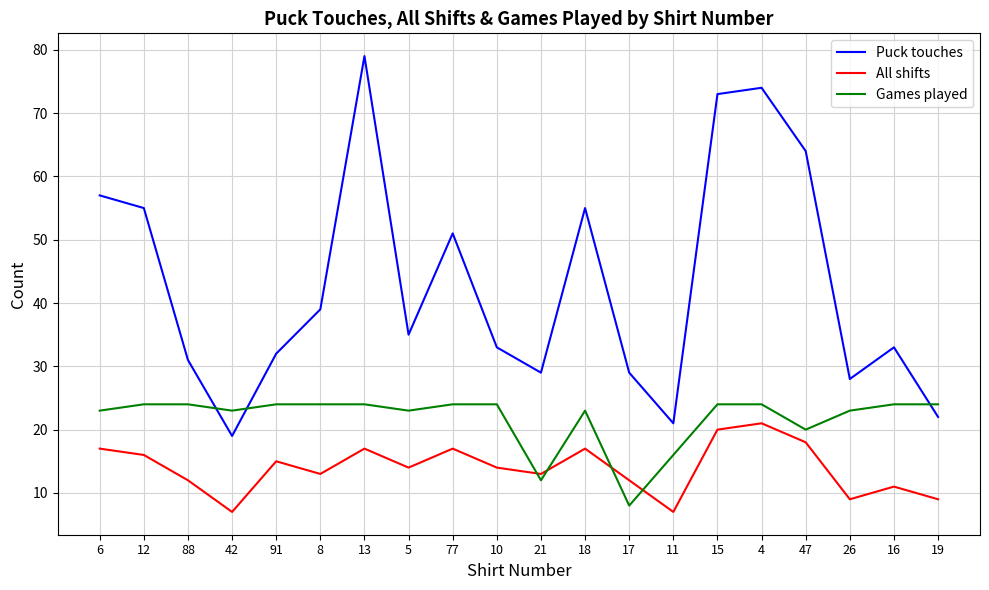

Is it true that Games played equals 33 at 15?

False